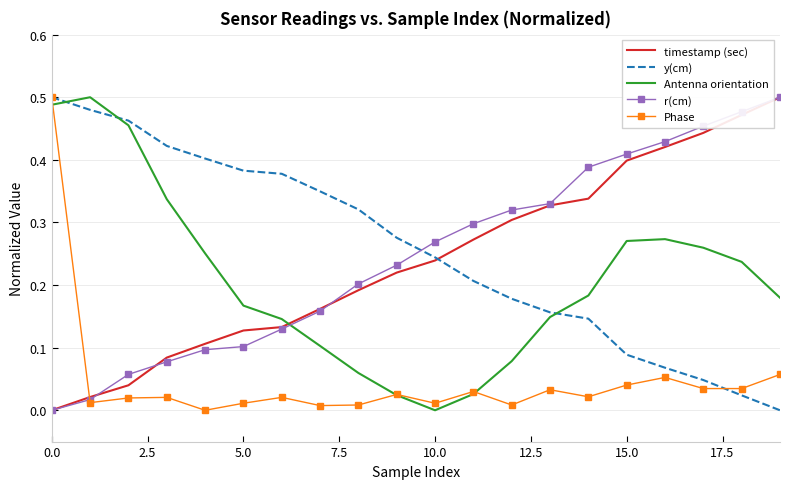

Which series ends up on top after the final intersection of Antenna orientation and r(cm)?

r(cm)